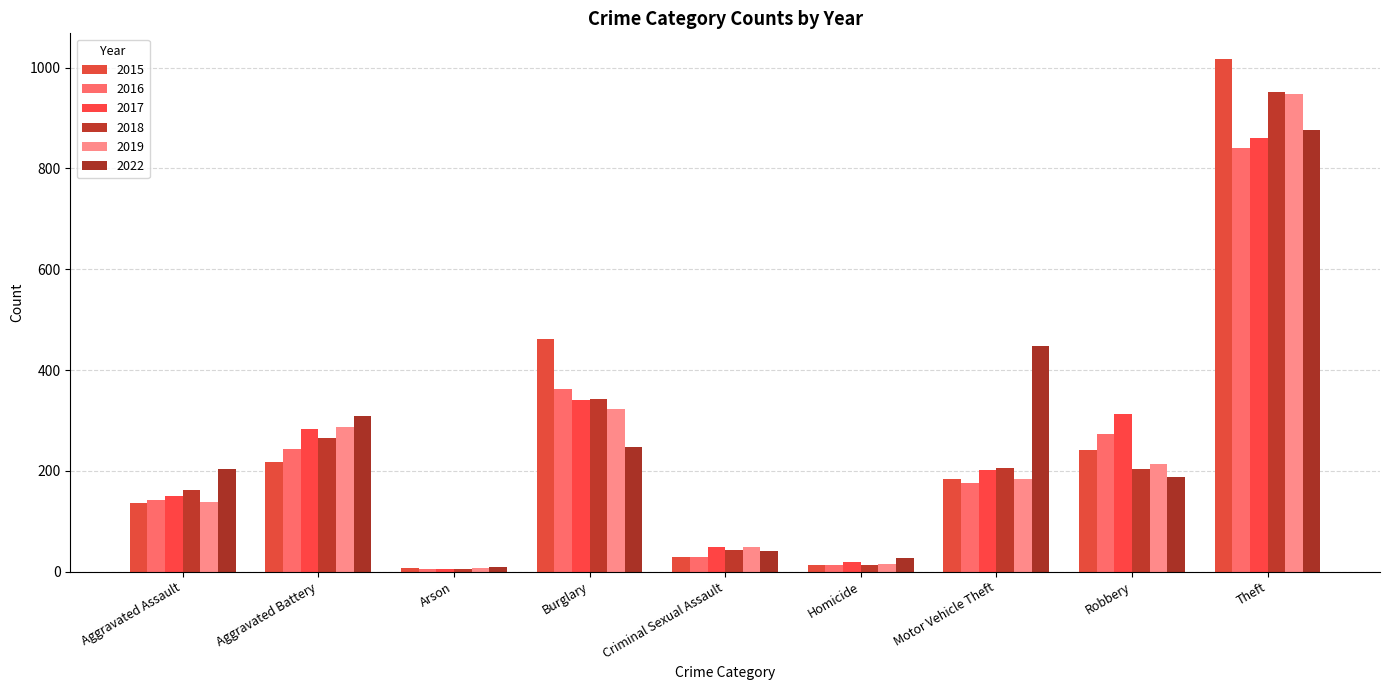

What position from the right is Criminal Sexual Assault?

5